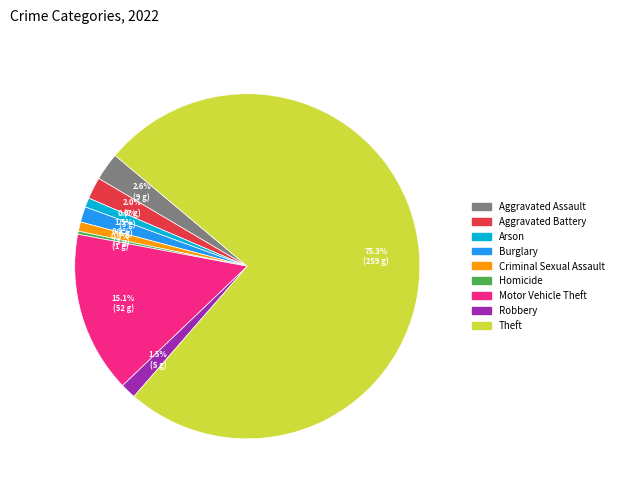

How many slices are in this pie chart?

9